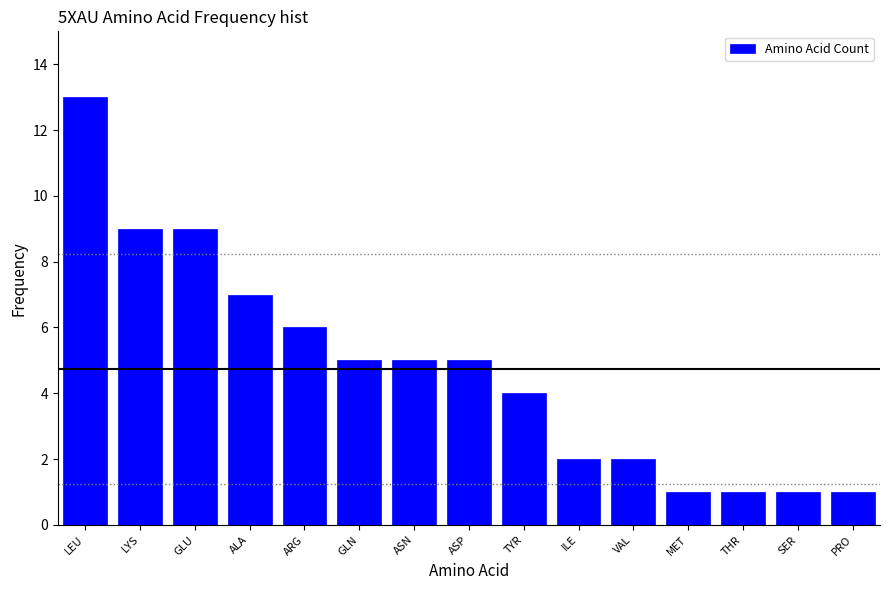

Reading left to right, transcribe all the data shown in this chart.

LEU=13	LYS=9	GLU=9	ALA=7	ARG=6	GLN=5	ASN=5	ASP=5	TYR=4	ILE=2	VAL=2	MET=1	THR=1	SER=1	PRO=1